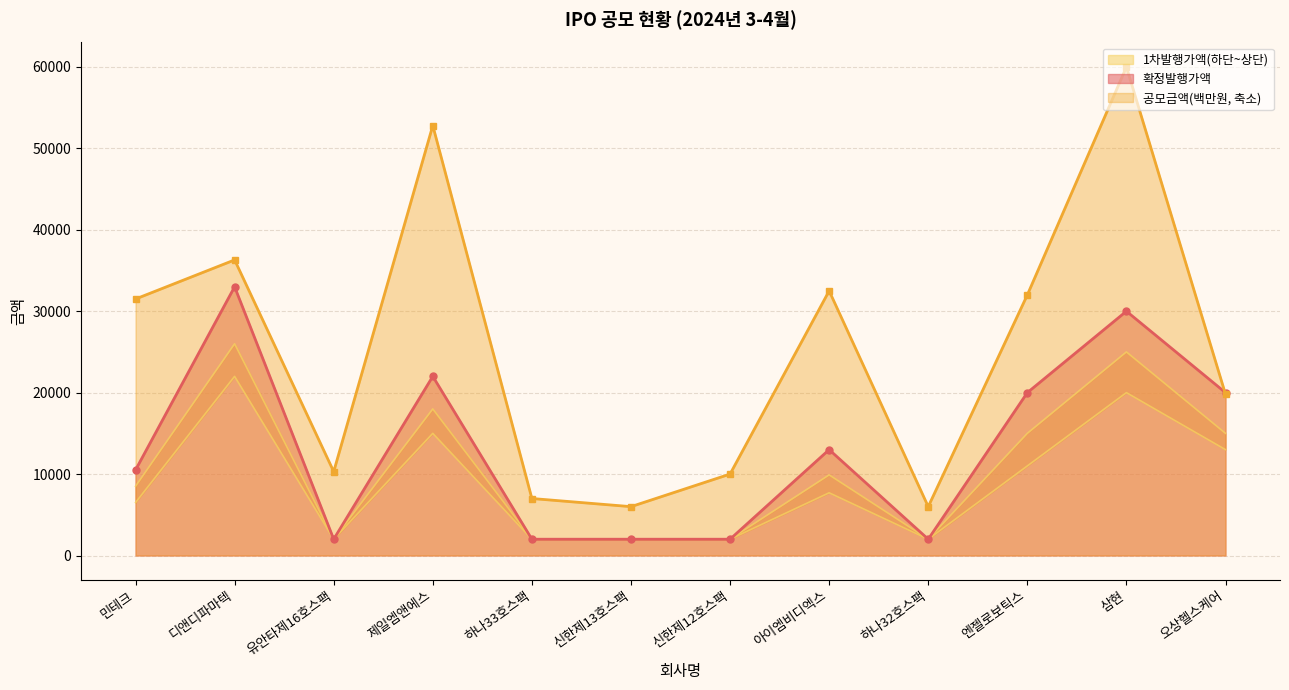

What value does the 공모금액(천원) series have at 제일엠앤에스, to the nearest 10?

52800